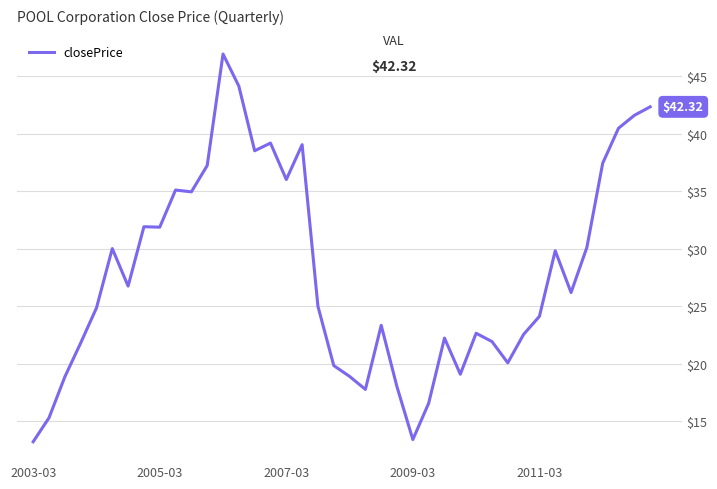

What is the difference between the maximum and minimum values?

33.7